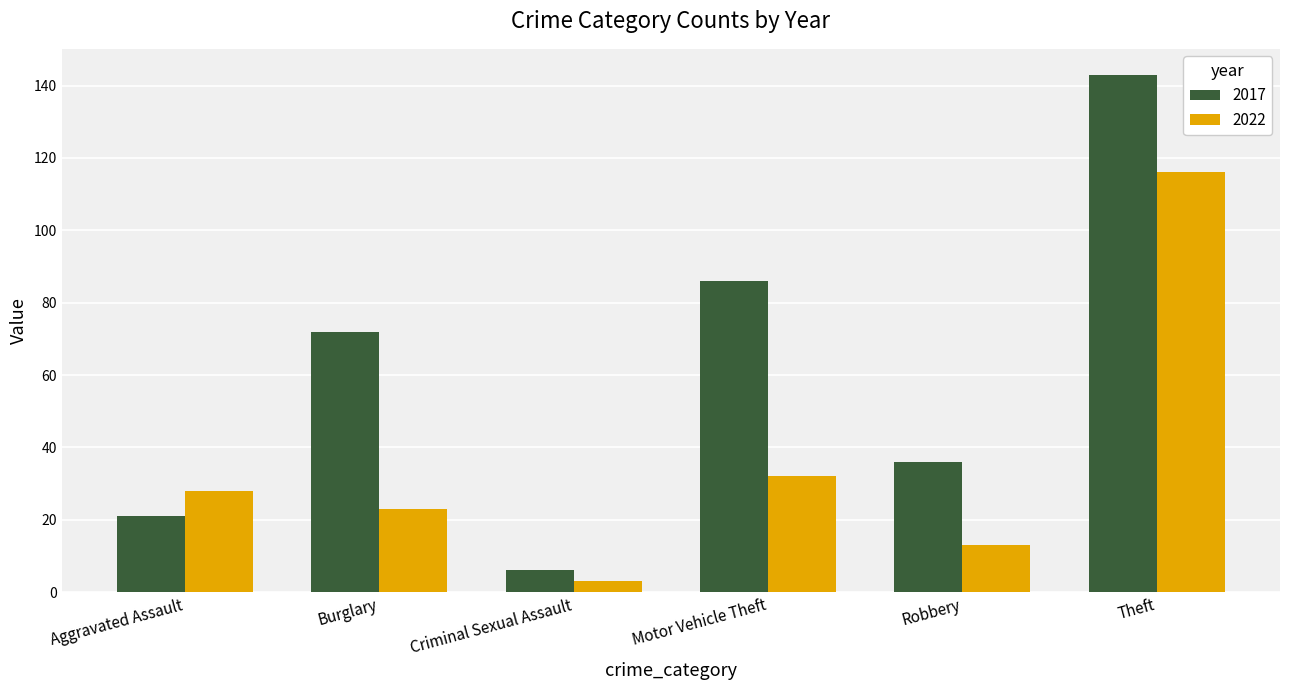

Reading left to right, list all the values displayed in this chart.

2017: Aggravated Assault=21	Burglary=72	Criminal Sexual Assault=6	Motor Vehicle Theft=86	Robbery=36	Theft=143
2022: Aggravated Assault=28	Burglary=23	Criminal Sexual Assault=3	Motor Vehicle Theft=32	Robbery=13	Theft=116